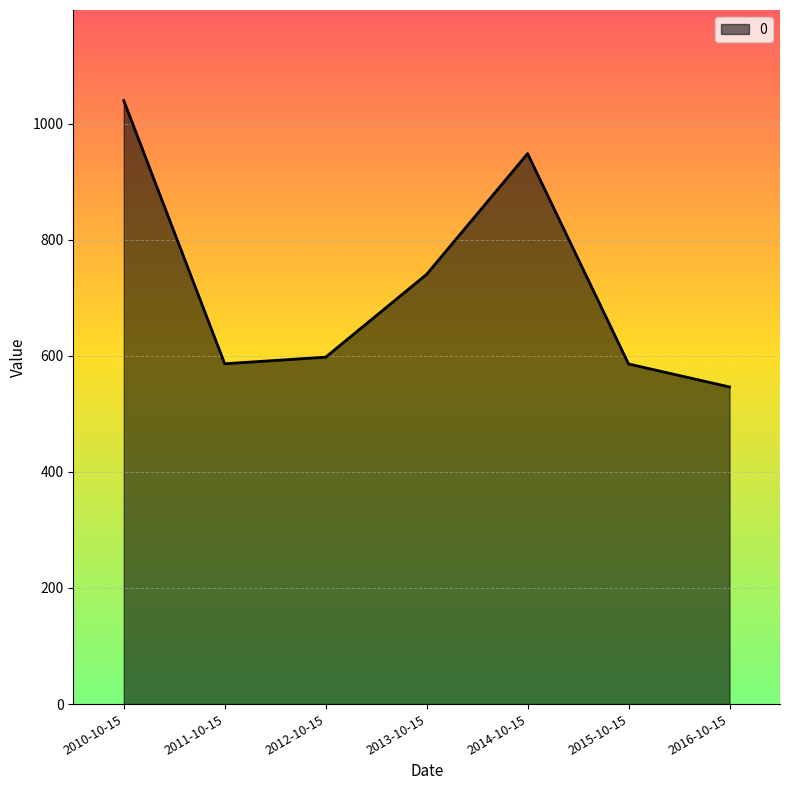

What is the minimum value shown in the chart?

546.2